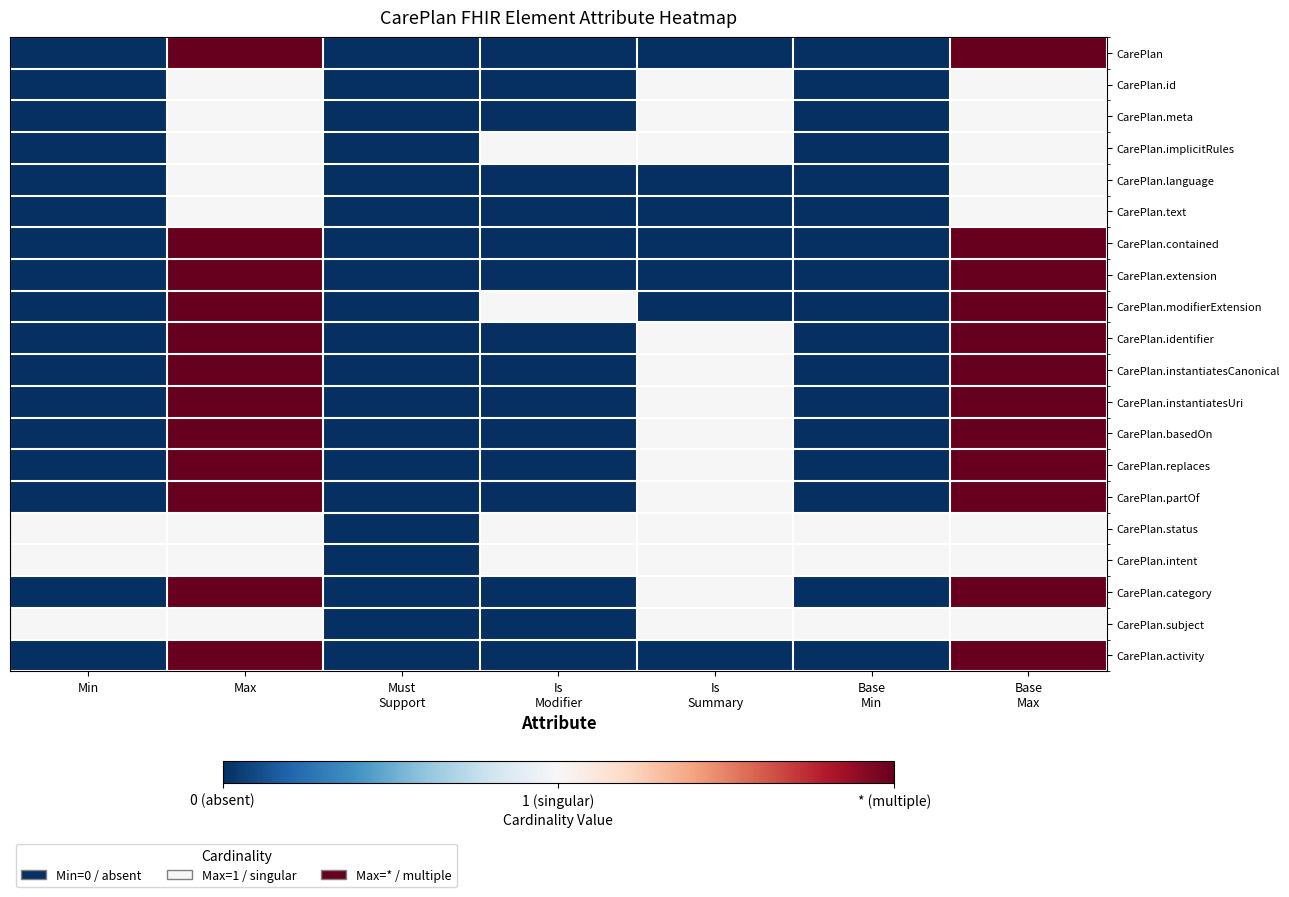

Rank the series by their maximum value, from highest to lowest.

CarePlan, CarePlan.contained, CarePlan.extension, CarePlan.modifierExtension, CarePlan.identifier, CarePlan.instantiatesCanonical, CarePlan.instantiatesUri, CarePlan.basedOn, CarePlan.replaces, CarePlan.partOf, CarePlan.category, CarePlan.activity, CarePlan.id, CarePlan.meta, CarePlan.implicitRules, CarePlan.language, CarePlan.text, CarePlan.status, CarePlan.intent, CarePlan.subject